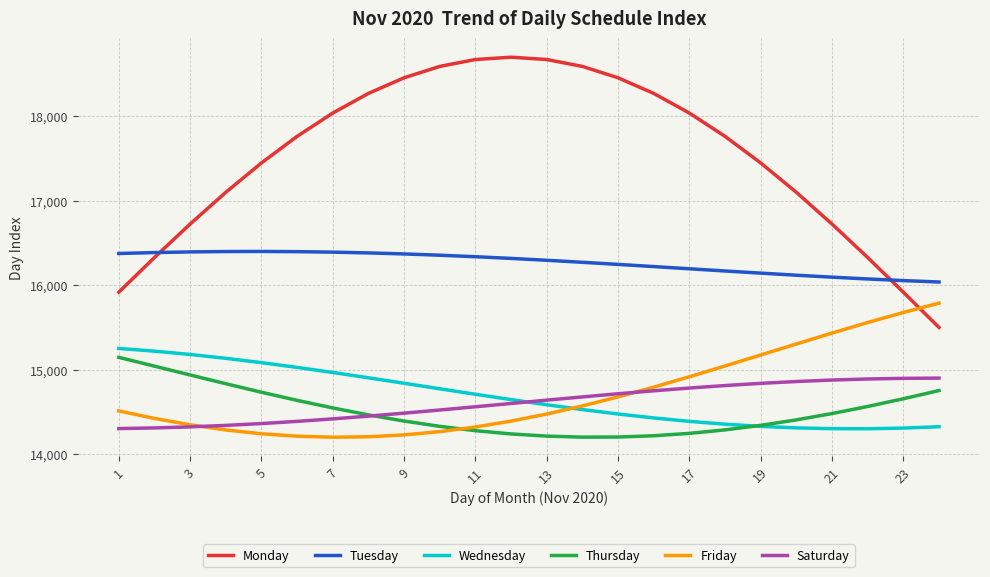

Which series has the largest range (max minus min)?

Monday